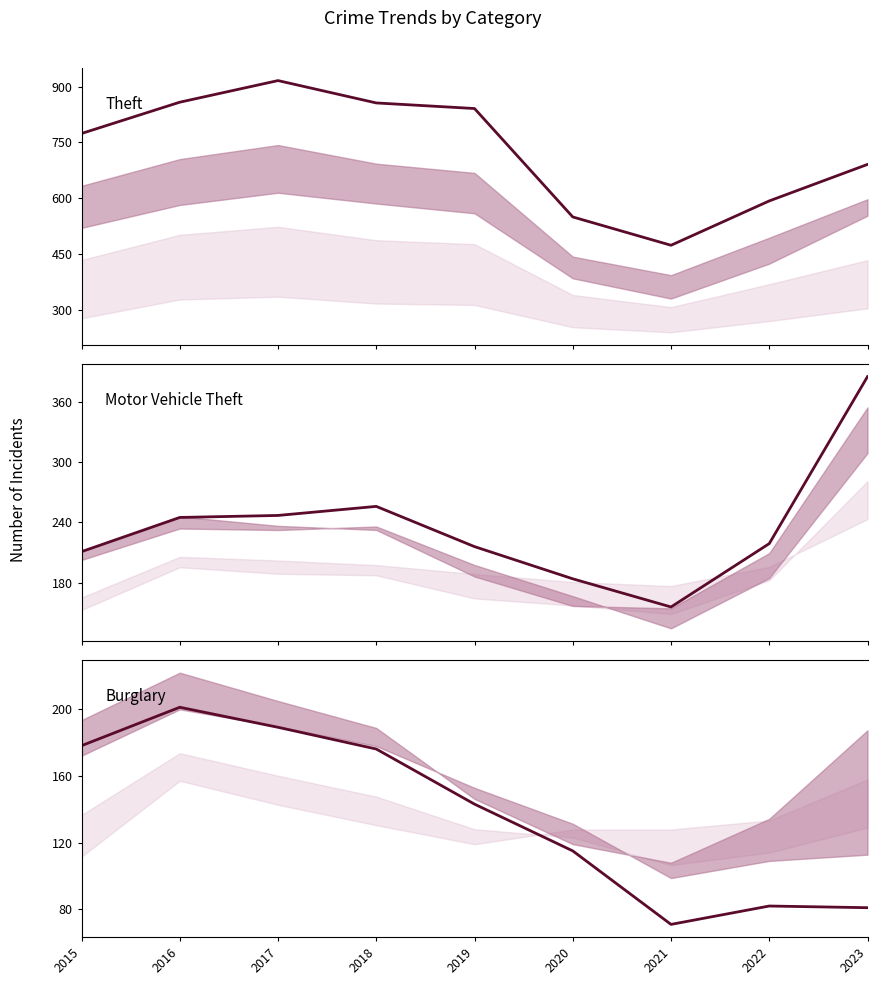

How many values in the Burglary series are below 143?

4